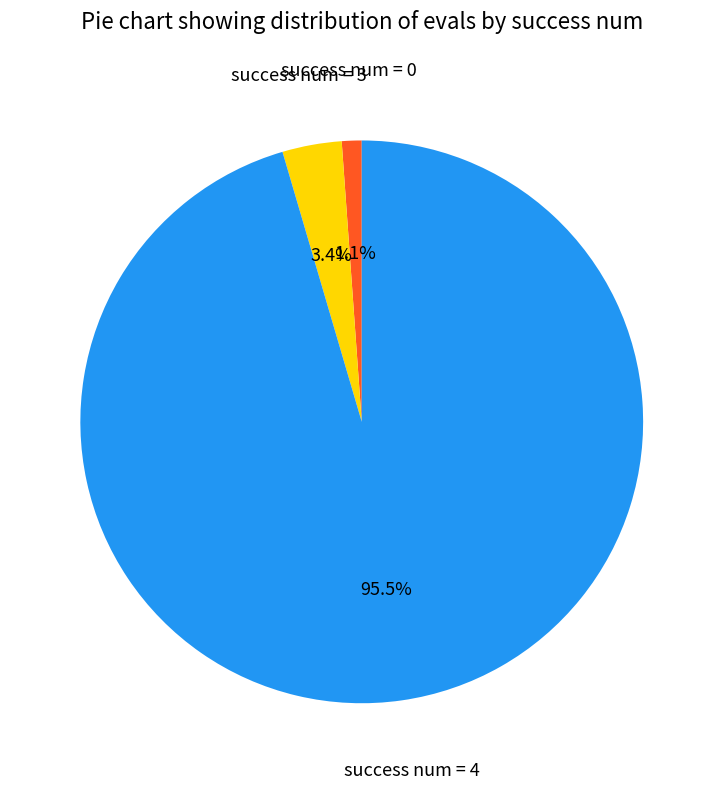

Which has a higher value, success num = 0 or success num = 3?

success num = 3